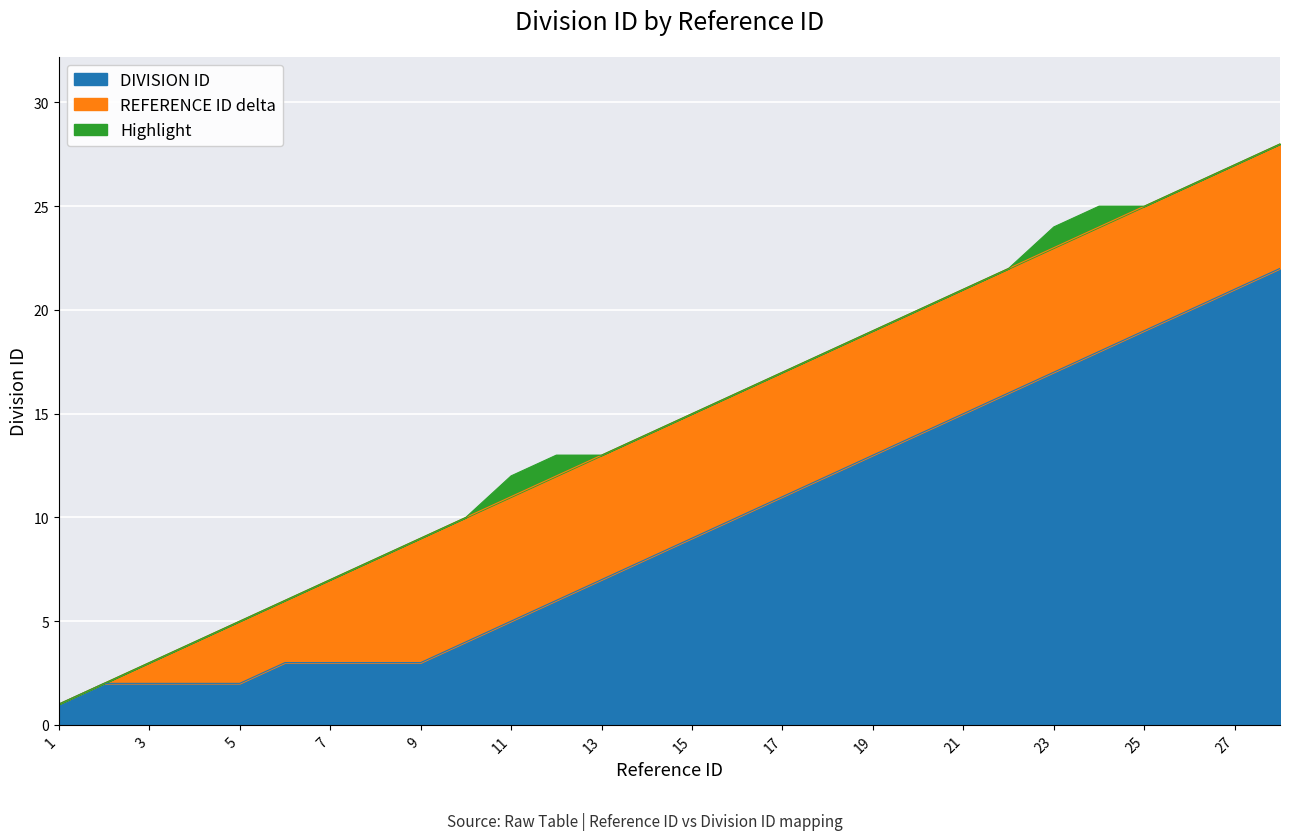

True or false: REFERENCE ID has more than 2 points higher than both neighbors.

False